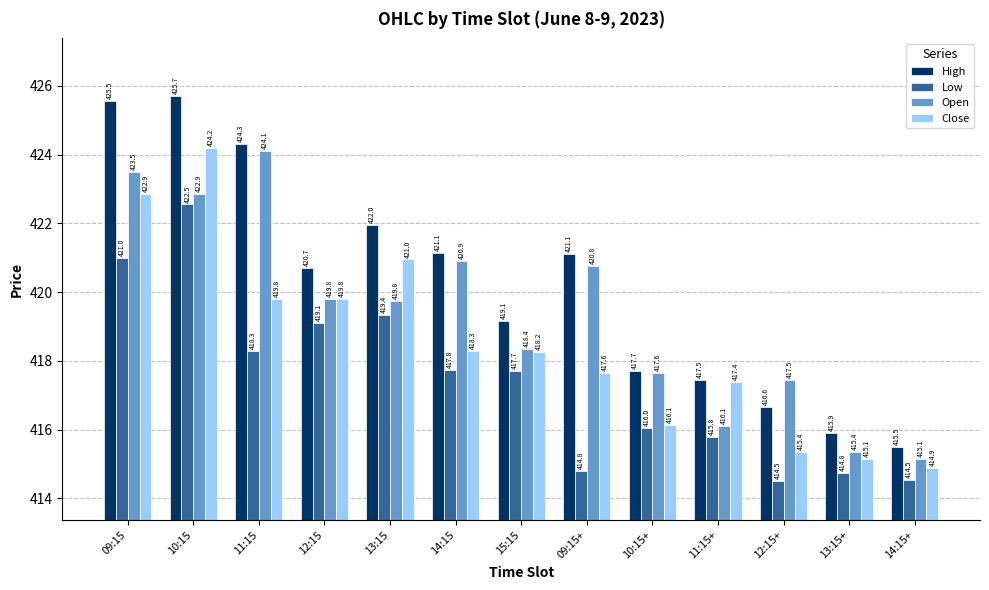

Which series has the largest range (max minus min)?

High